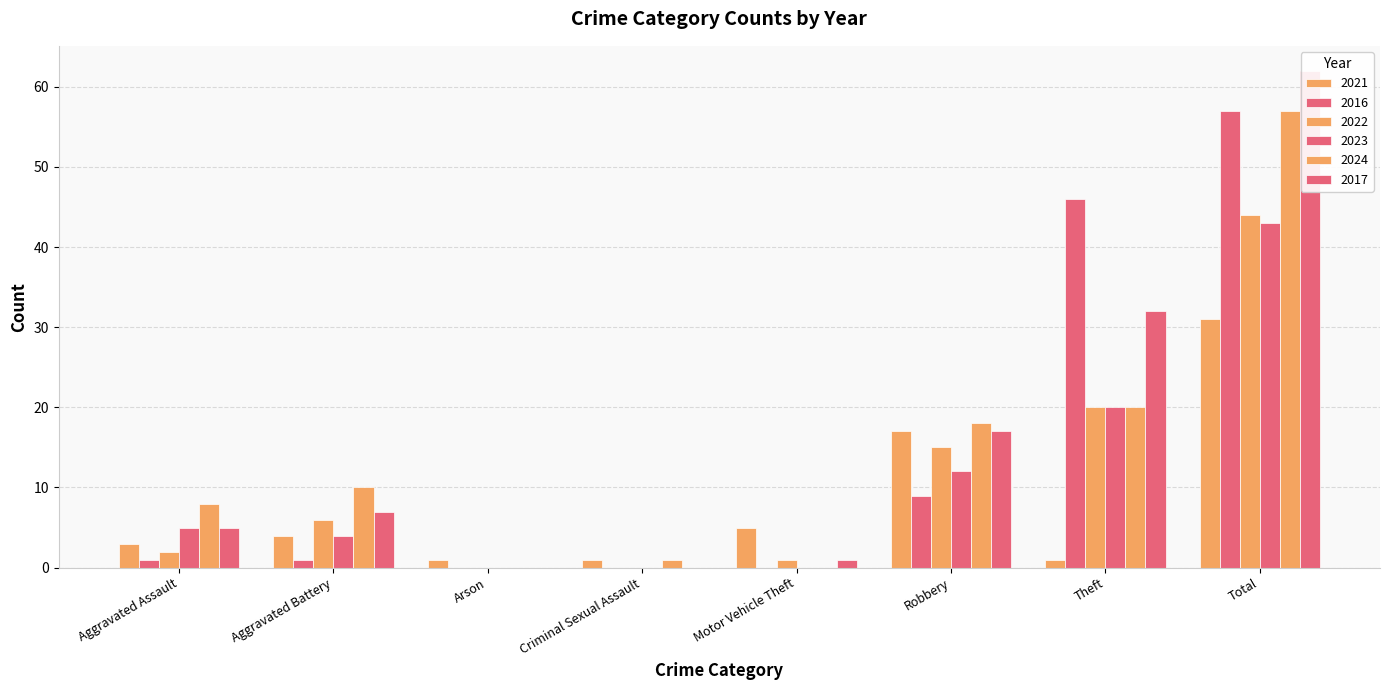

How many bars are there in total?

48